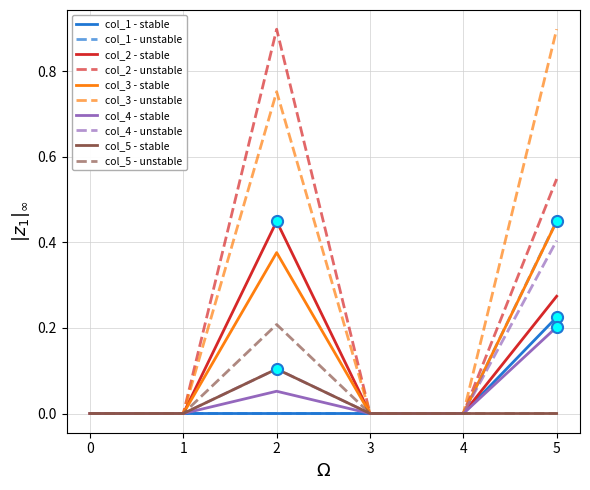

Does the chart have visible grid lines?

Yes